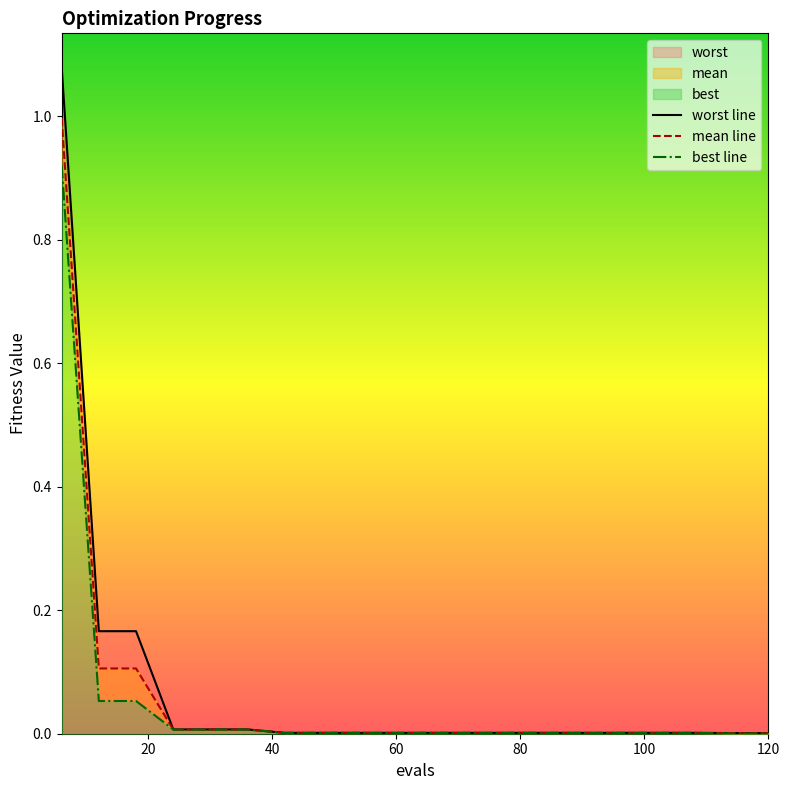

What is the maximum value shown in the chart?

1.1